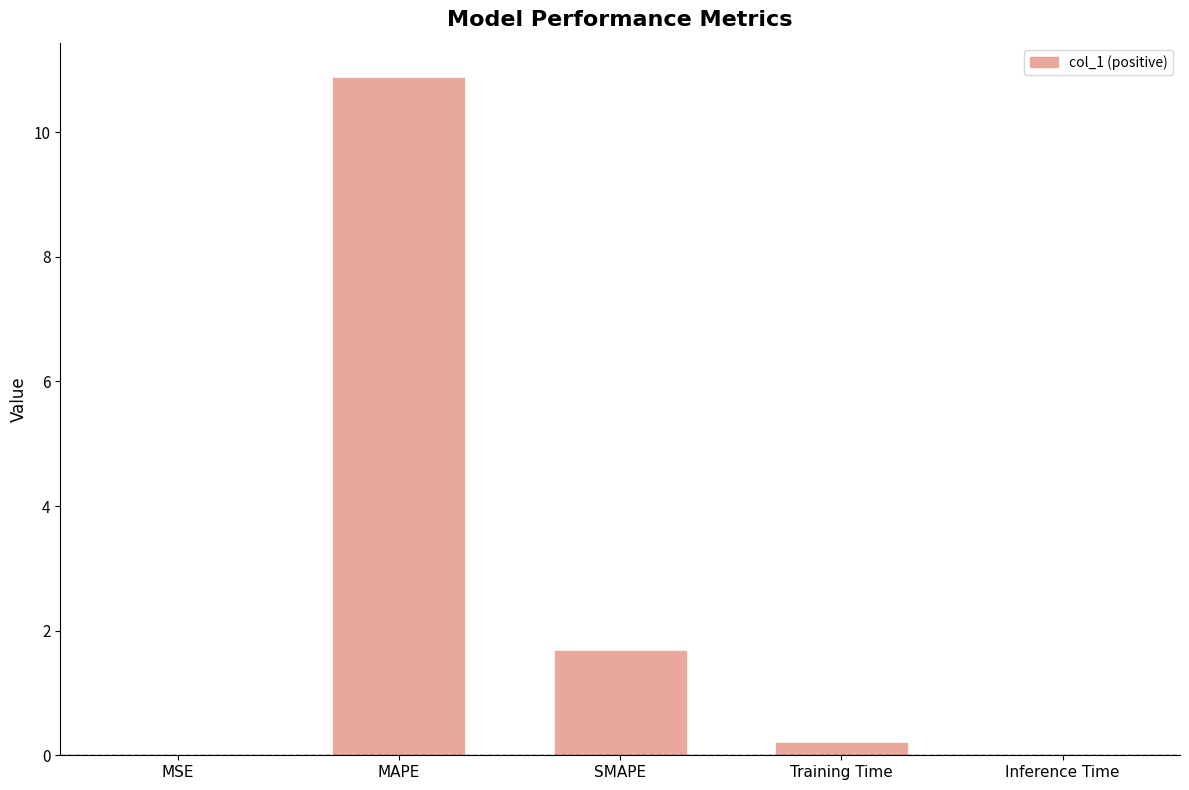

Which category has the highest value across all series?

MAPE